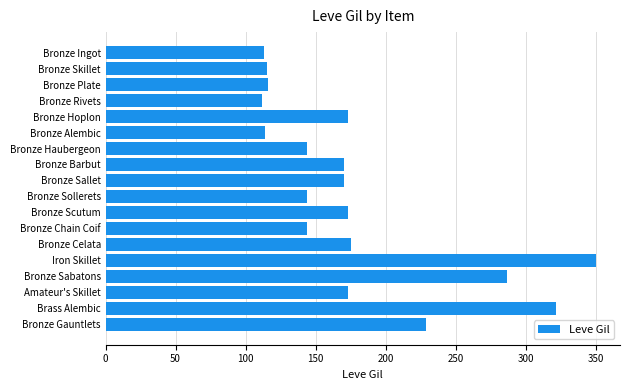

What is the label of the 7th bar from the bottom?

Bronze Chain Coif